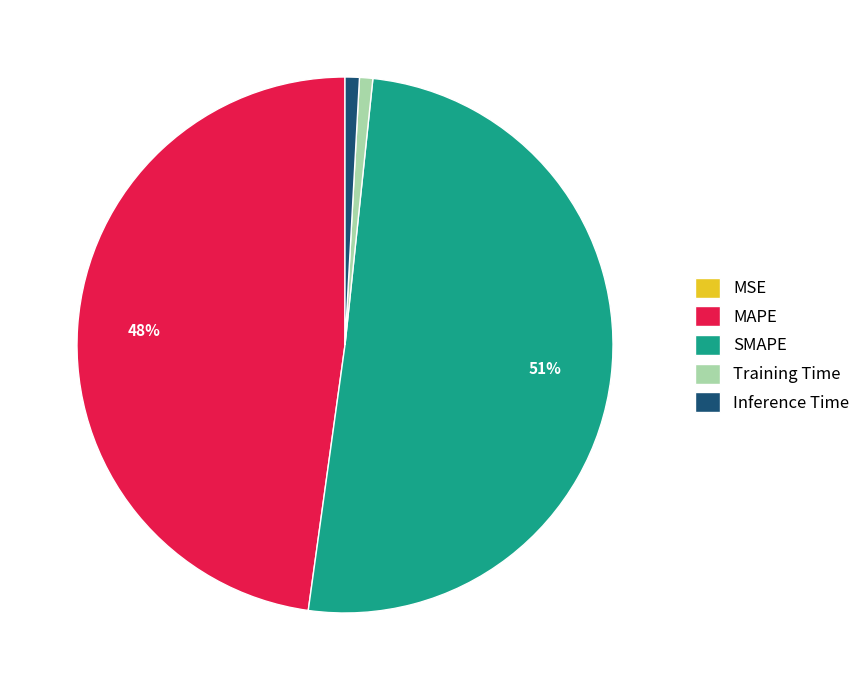

The MAPE slice represents 48% of the pie. True or false?

True